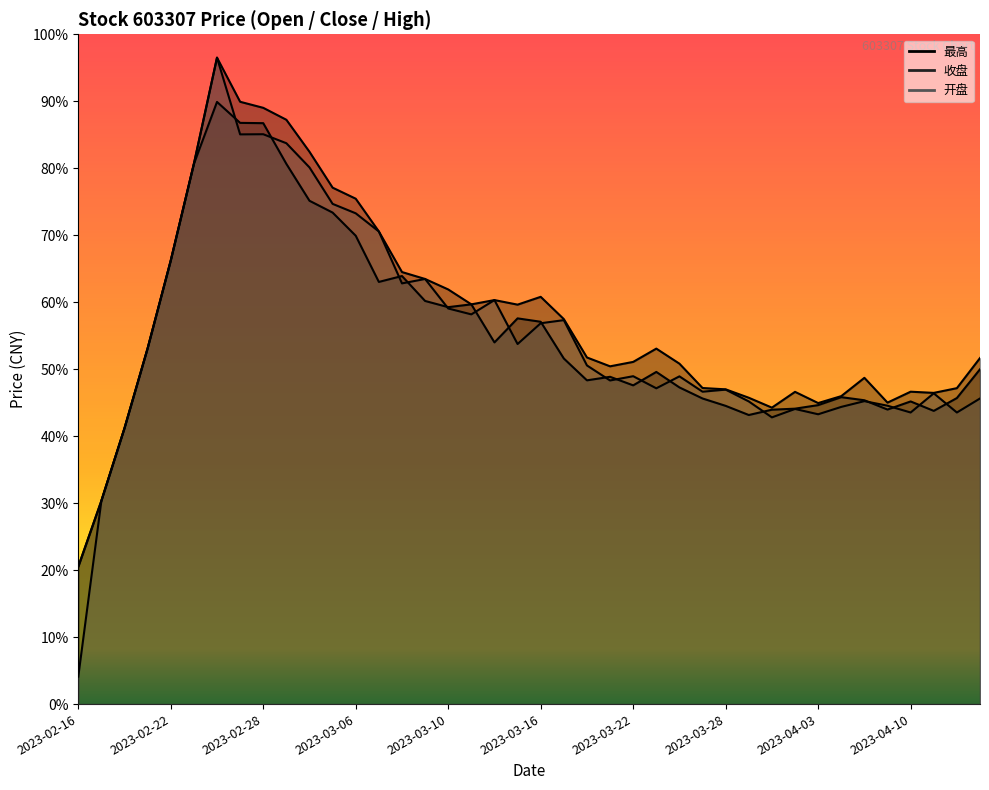

True or false: 收盘 and 最高 cross at least once.

False